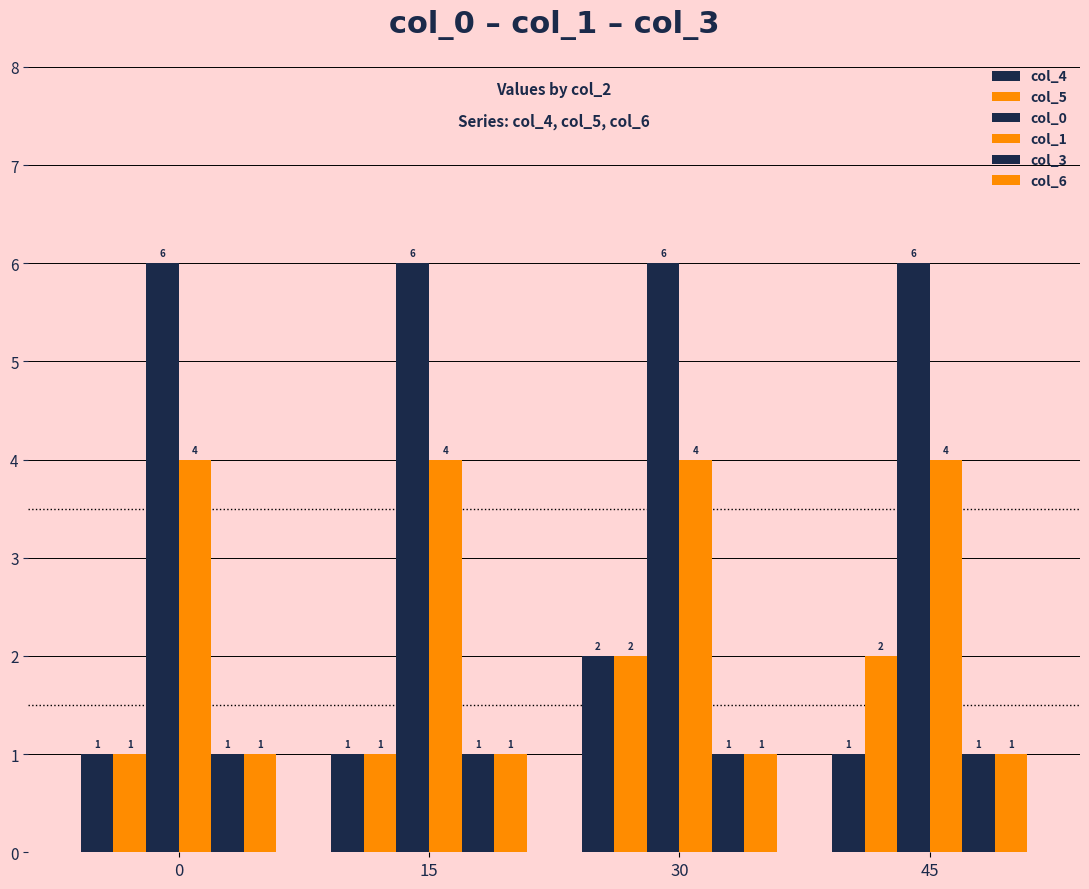

What is the difference between the highest and lowest values at 30?

5